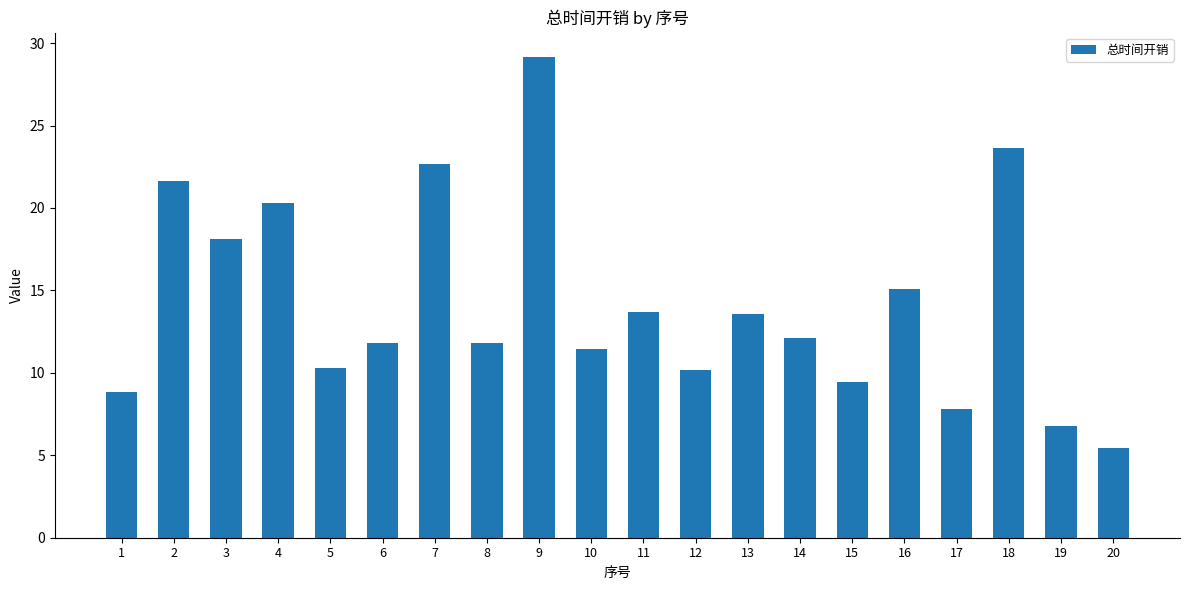

The chart shows a value of 13.7 at 11. True or false?

True